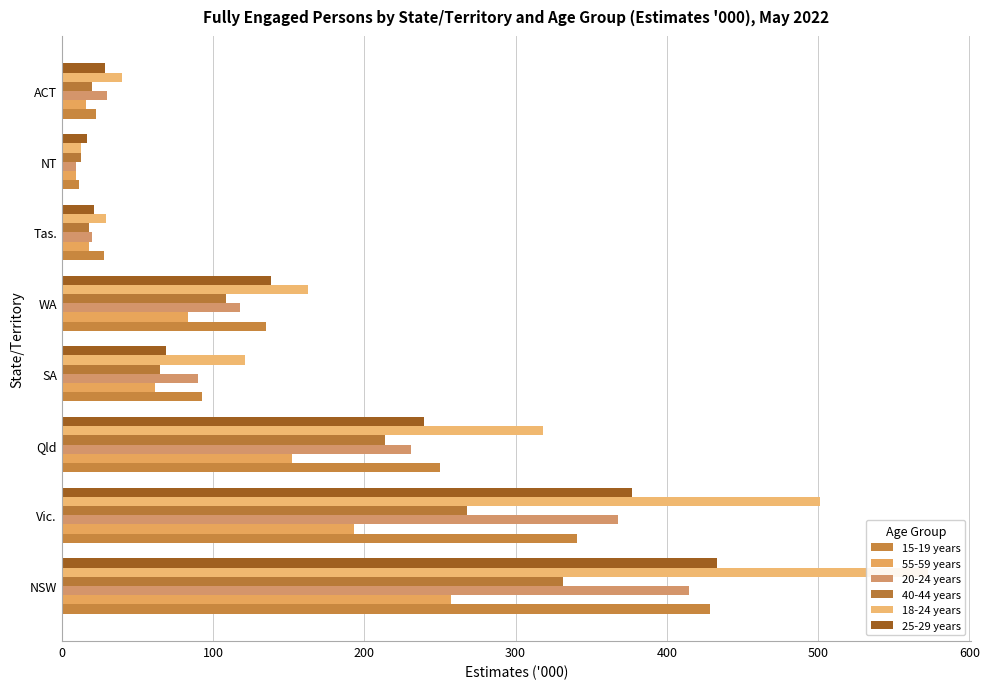

Does the chart contain any negative values?

No